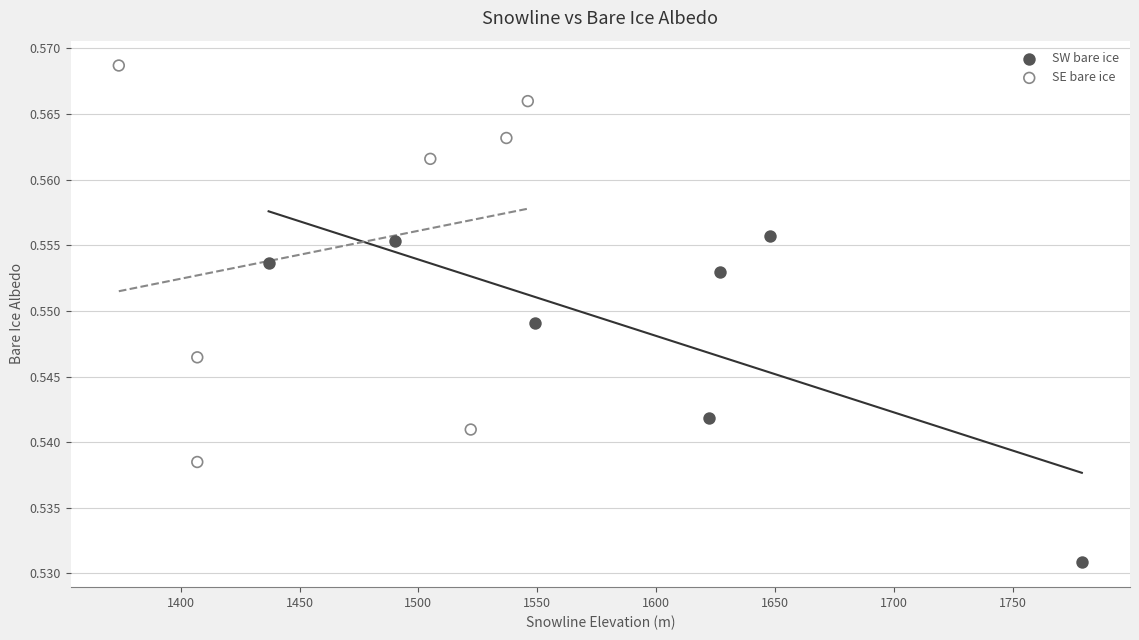

Which series reaches the minimum Y coordinate?

SW bare ice